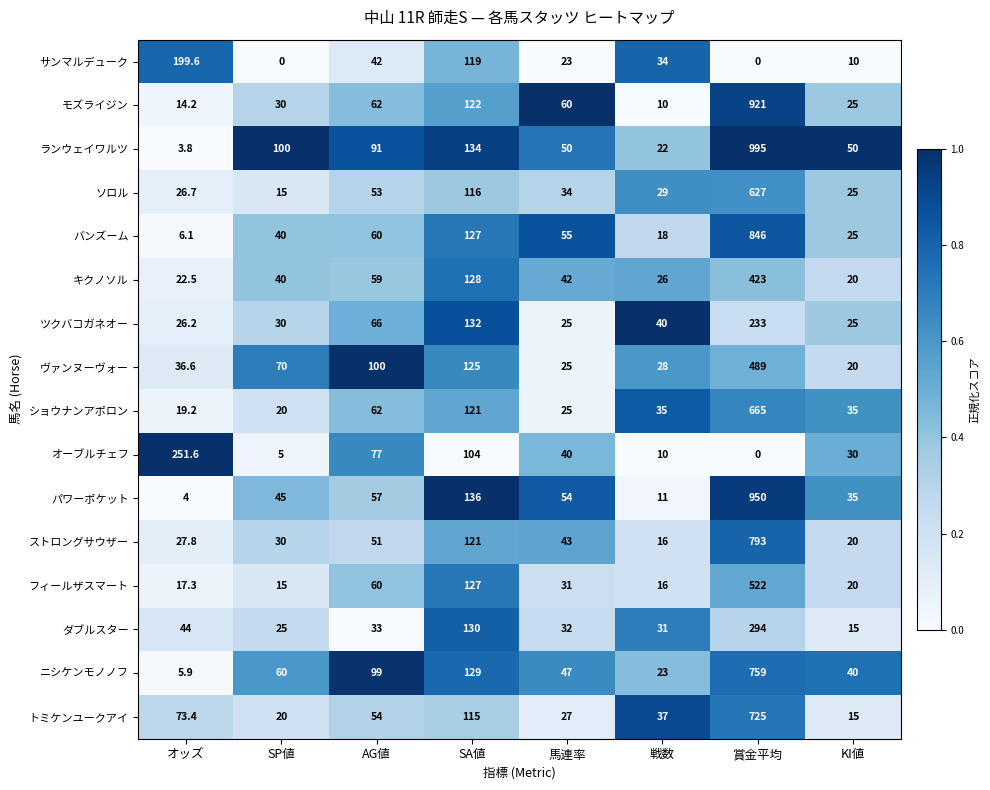

Is it true that トミケンユークアイ equals 27.0 at 馬連率?

True